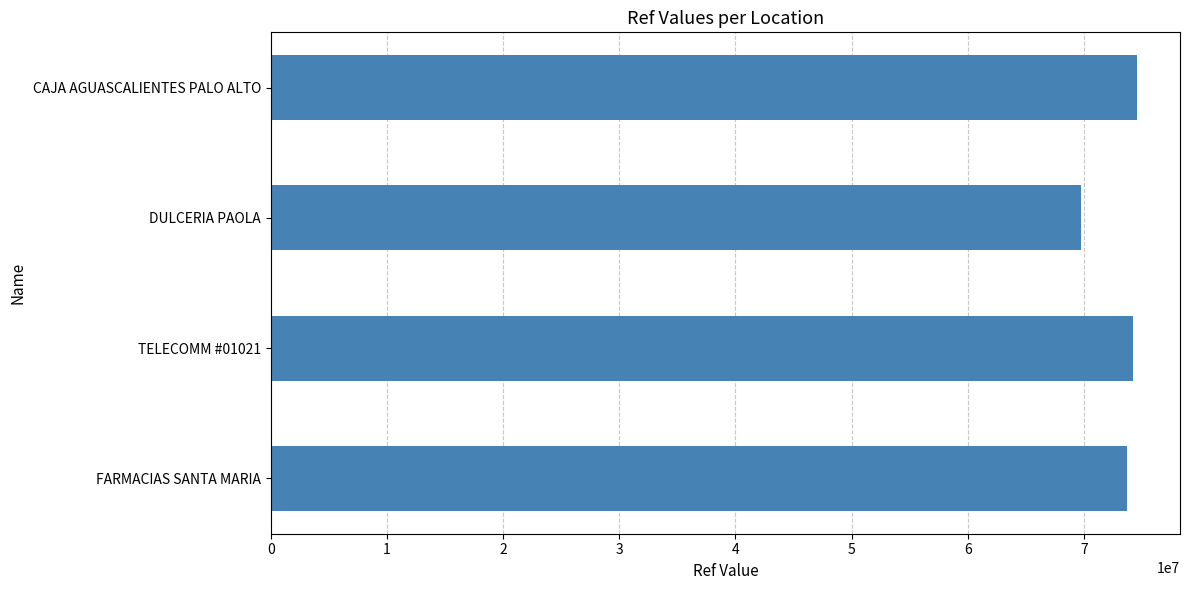

Is it true that the value at CAJA AGUASCALIENTES PALO ALTO is 74529216?

True